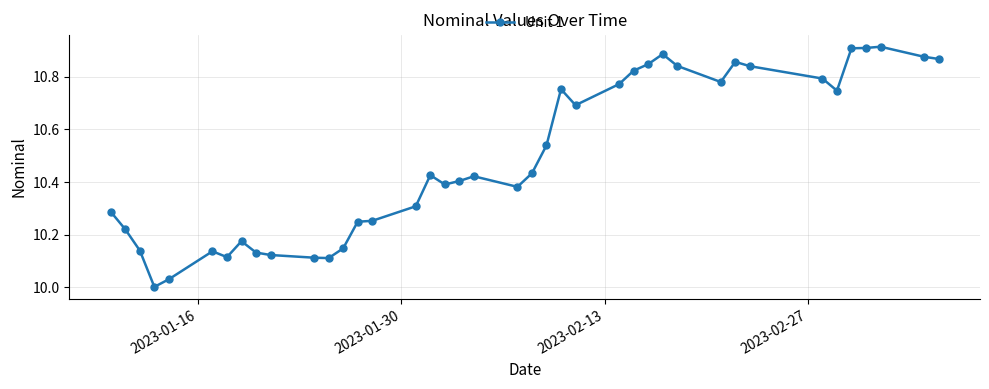

True or false: the data has more than 1 interior local peaks.

True